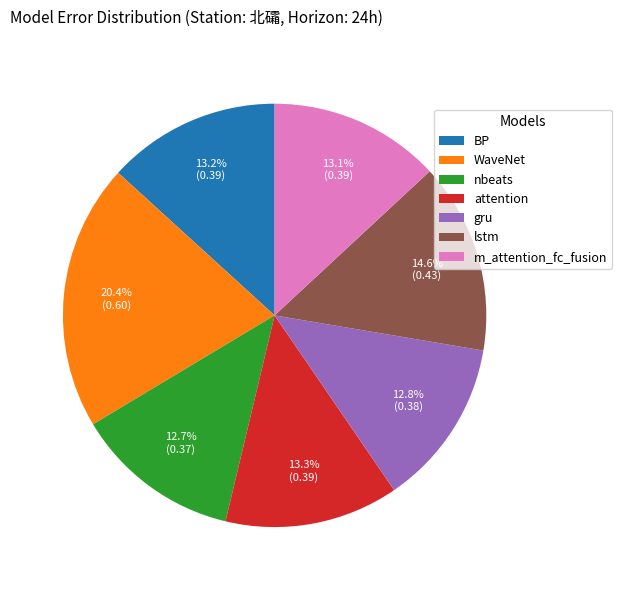

What percentage do attention and m_attention_fc_fusion together represent?

26.4%